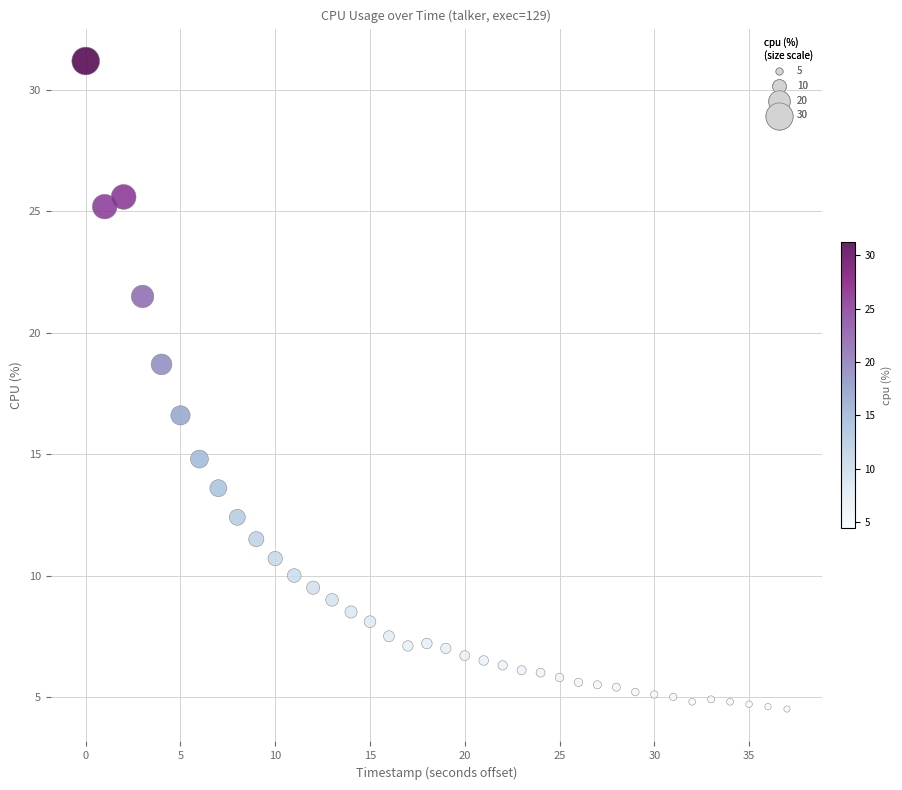

What is the range of Y values (max minus min)?

26.7